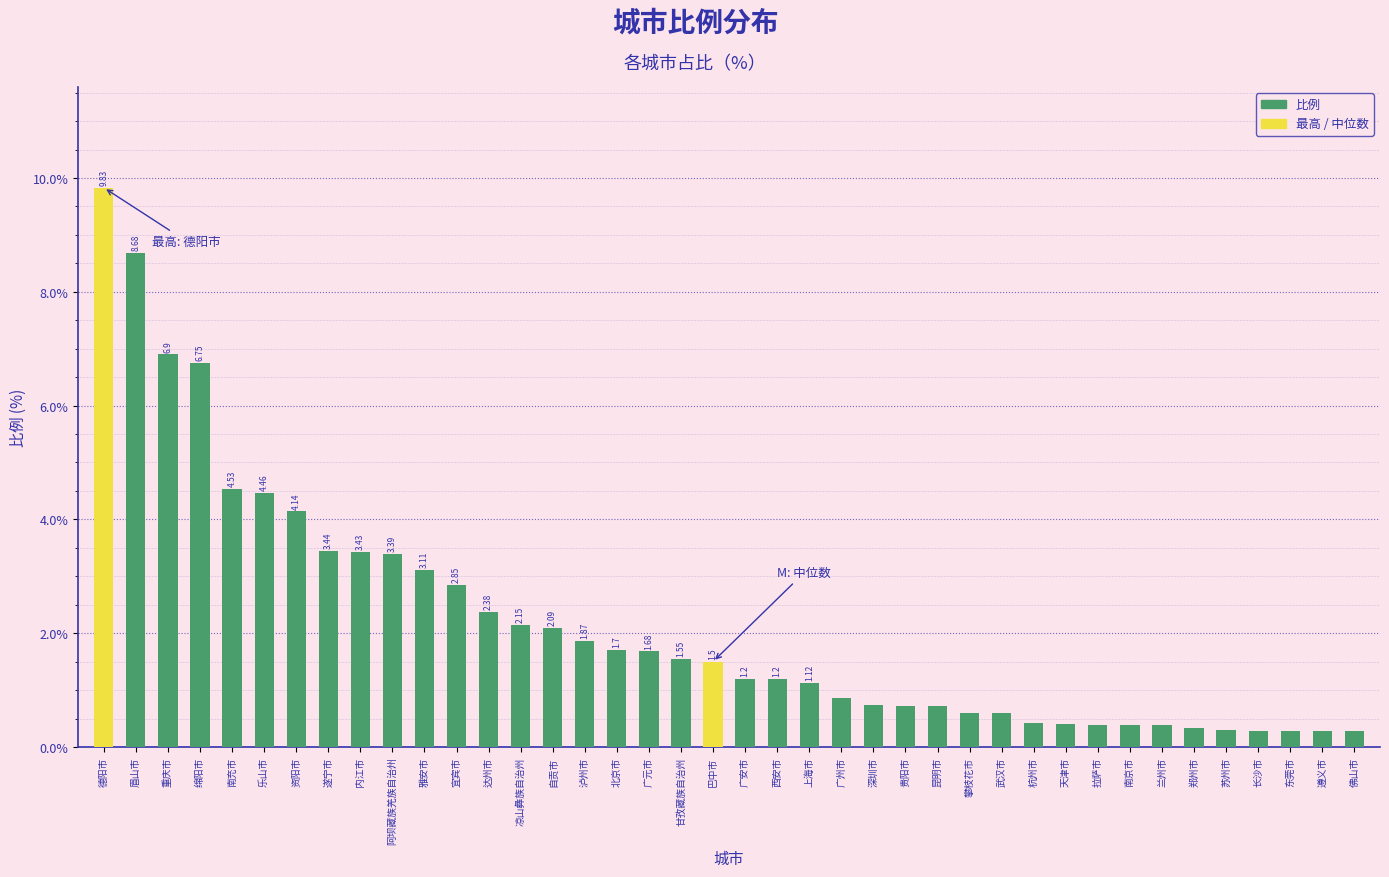

Where is the data nearest to the value 5?

南充市